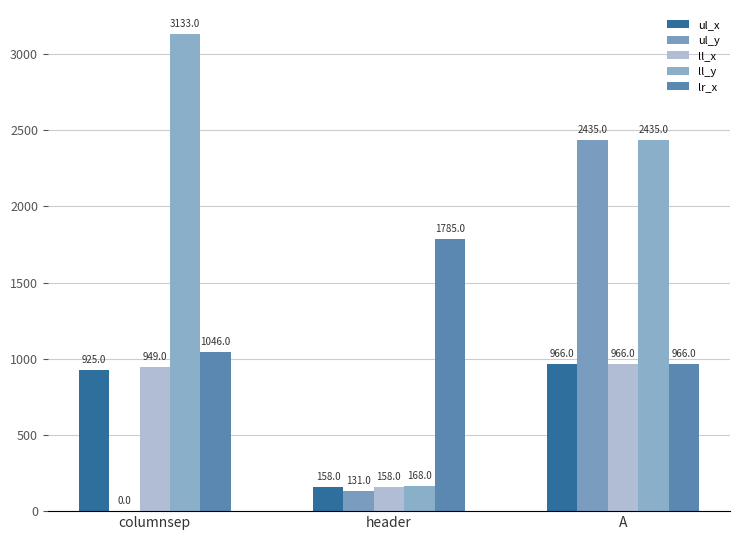

What is the approximate value of lr_x at header, to the nearest 50?

1800